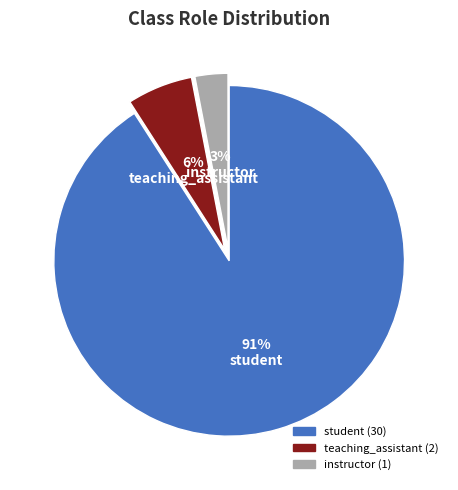

To the nearest percent, what portion does instructor represent?

3%